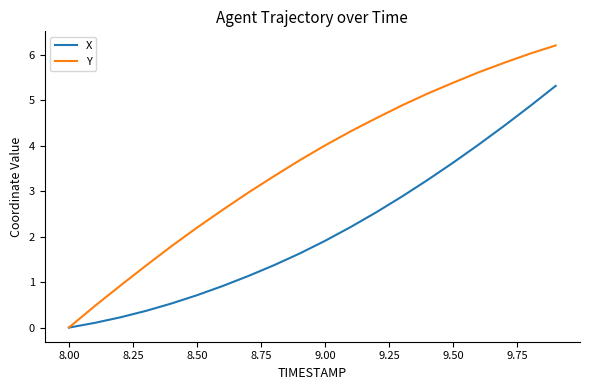

What is the maximum value for Y?

6.2